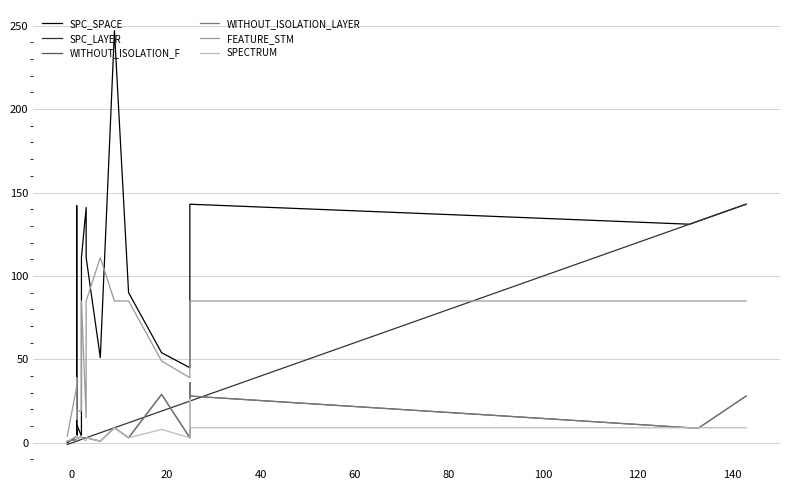

Is the value of WITHOUT_ISOLATION_F at 13 greater than the value of SPECTRUM at 22?

No